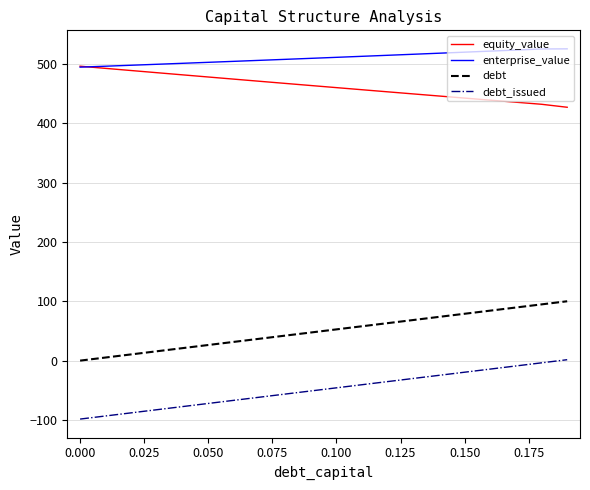

List the series in order of their peak value, highest first.

enterprise_value, equity_value, debt, debt_issued